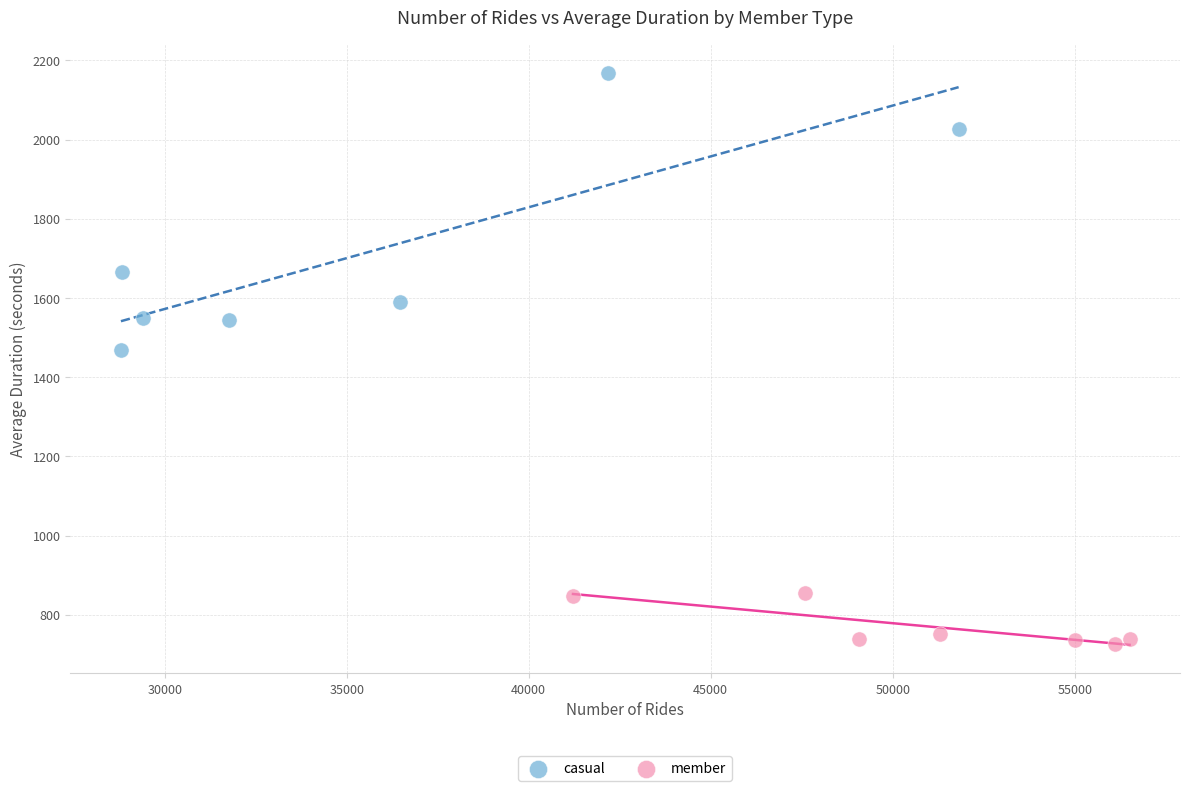

What are all the series names shown in the legend?

casual, member